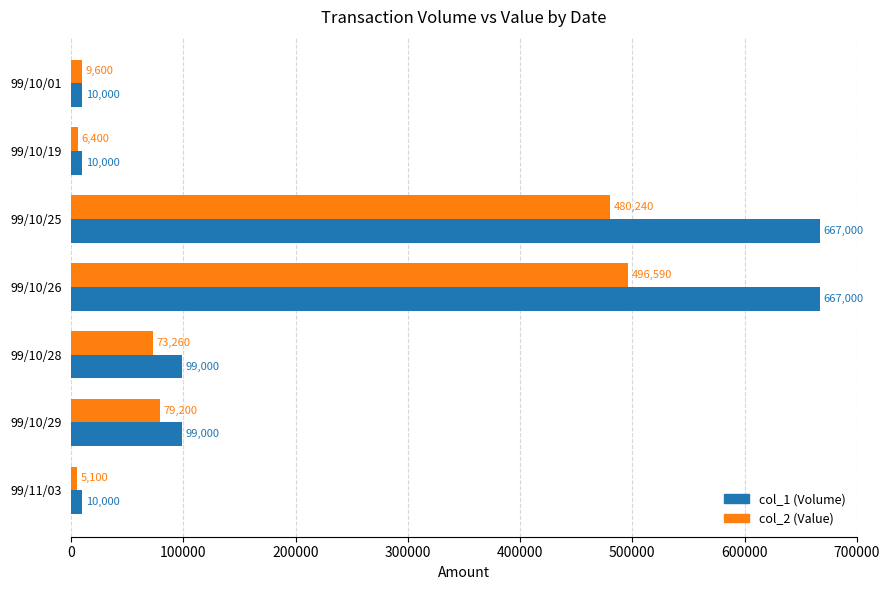

What is the spread (max minus min) of values at 99/10/28?

25740